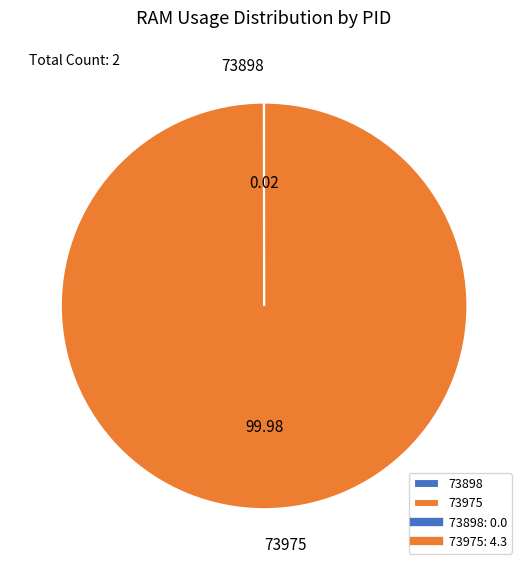

Does 73975 account for over 50% of the chart?

Yes